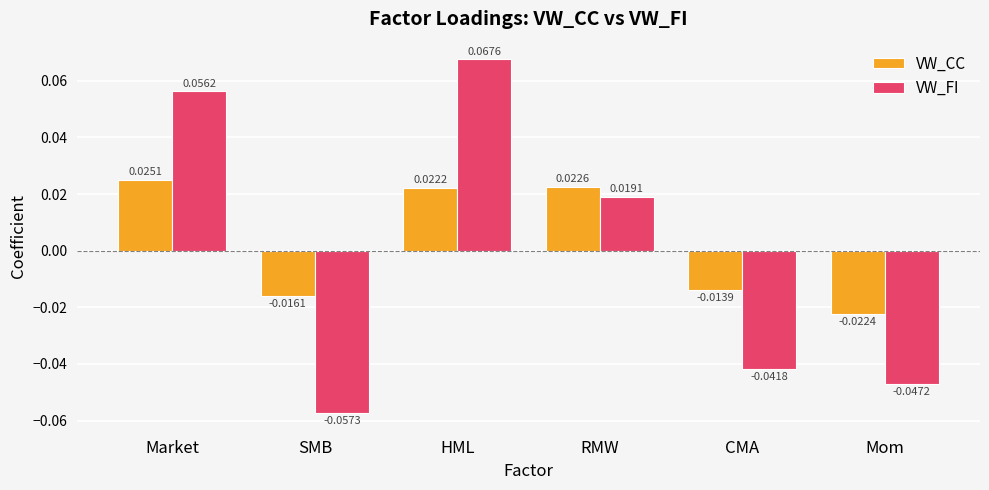

At which label does VW_FI first exceed 0?

Market